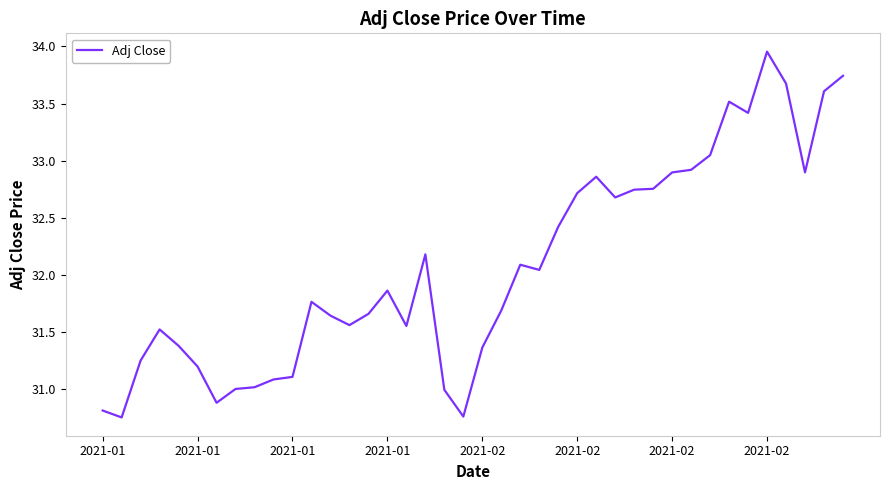

What is the difference between the maximum and minimum values?

3.2